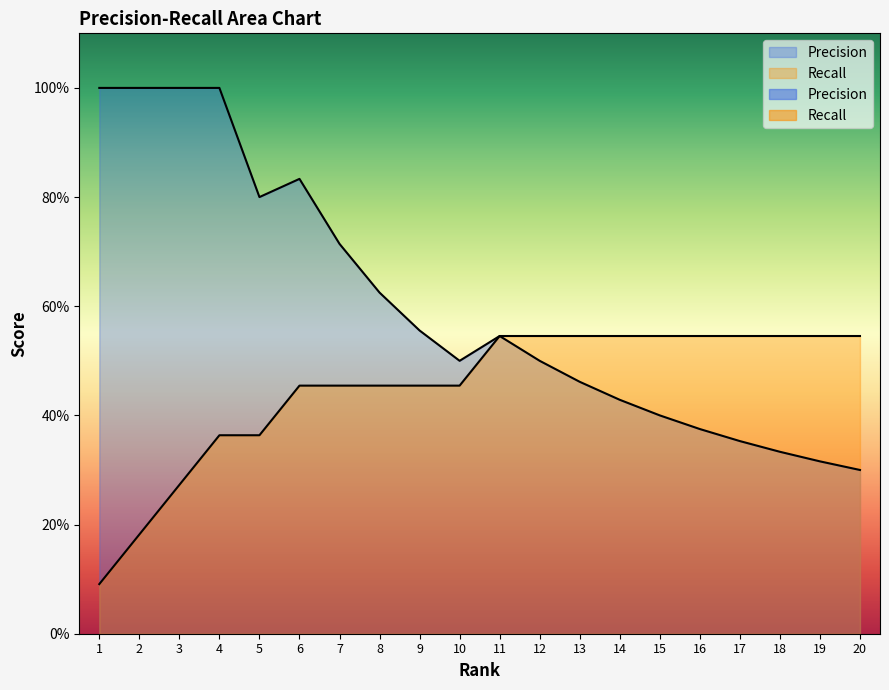

Where is Recall nearest to the value 0?

1